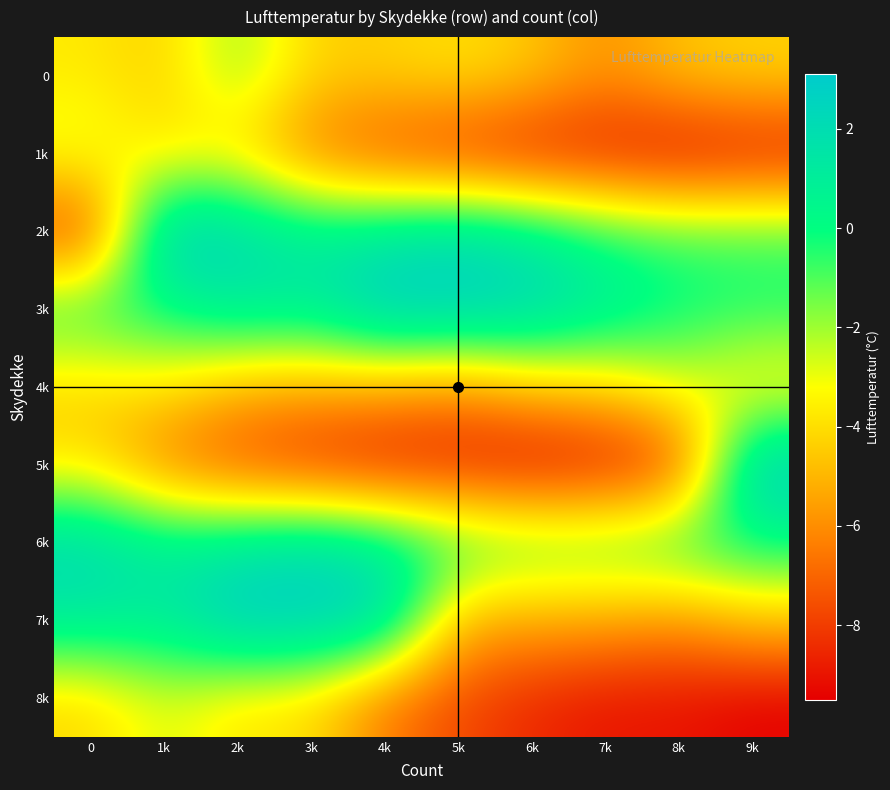

How many distinct data groups are displayed?

9